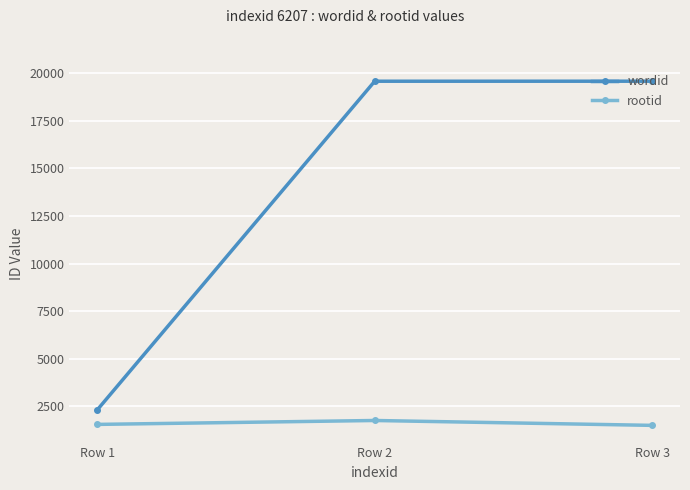

How many lines are shown in the chart?

2